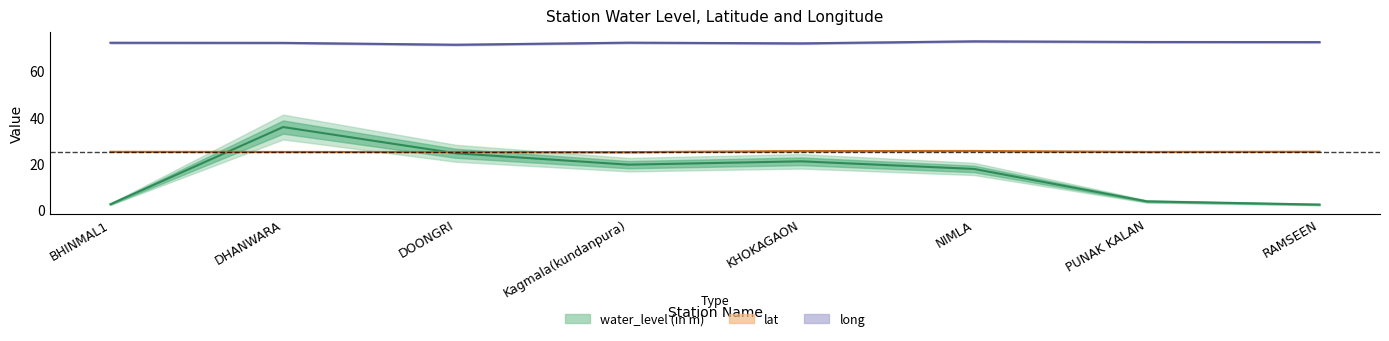

Rank the categories by water_level (in m) value from highest to lowest.

DHANWARA, DOONGRI, KHOKAGAON, Kagmala(kundanpura), NIMLA, PUNAK KALAN, BHINMAL1, RAMSEEN